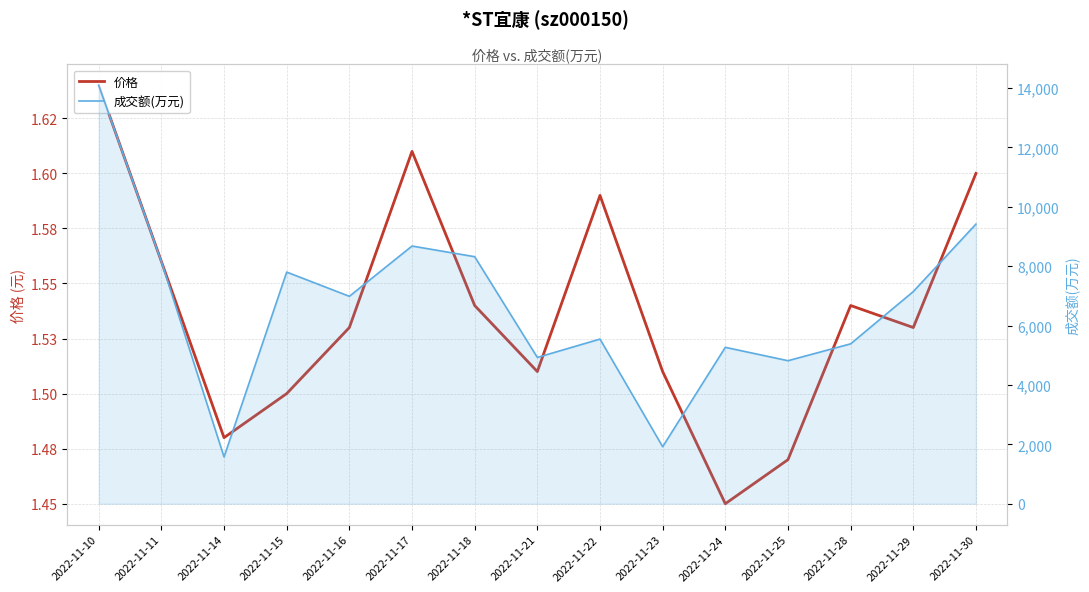

At which category does 价格 reach its first local valley?

2022-11-14